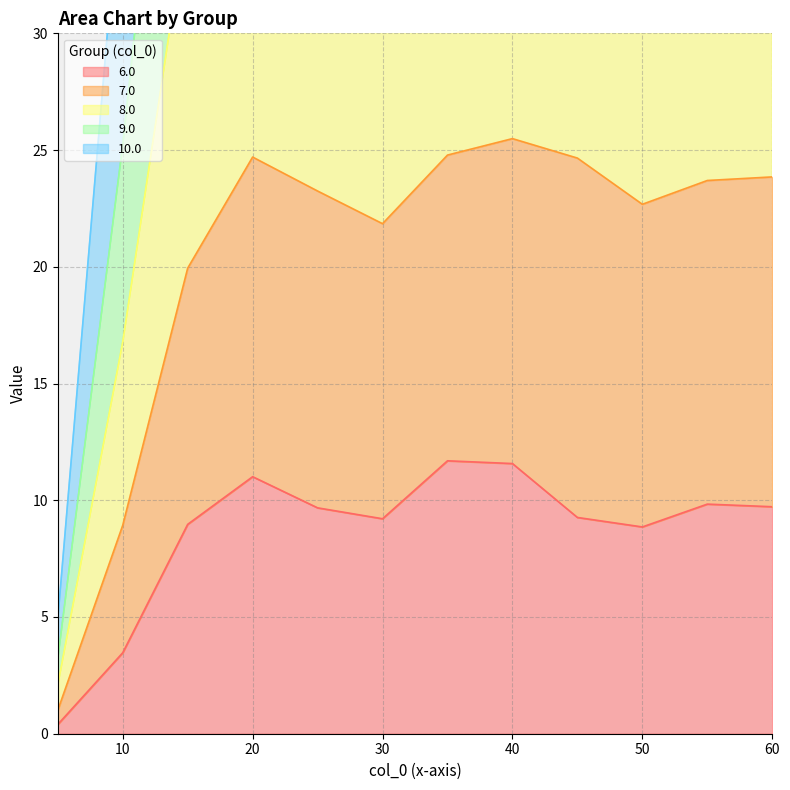

What are all the series names shown in the legend?

6.0, 7.0, 8.0, 9.0, 10.0